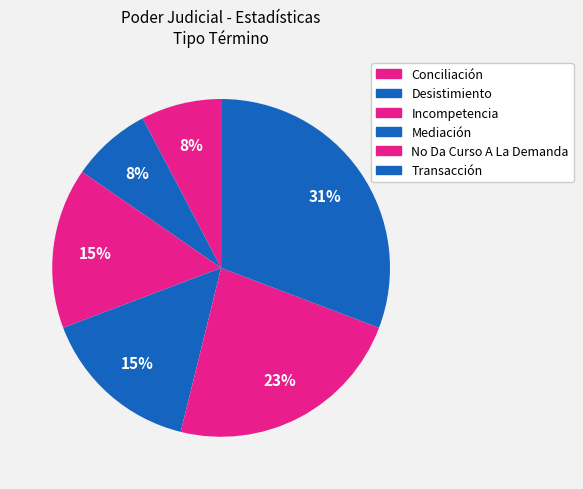

Is the sum of Desistimiento and Transacción greater than half?

No